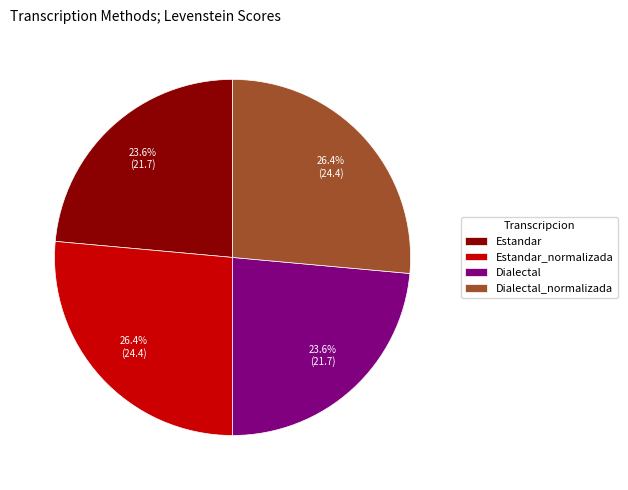

The Estandar_normalizada slice represents 26% of the pie. True or false?

True